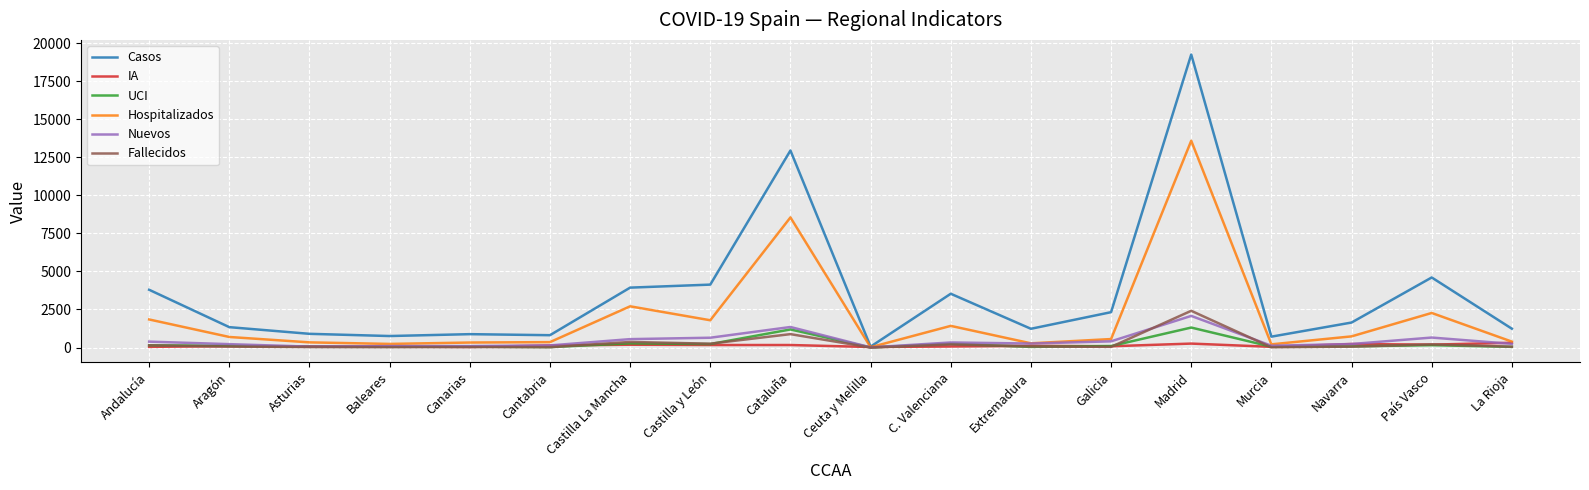

How many lines are shown in the chart?

6